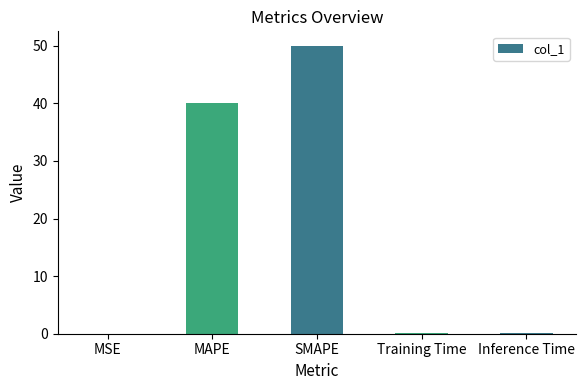

What is the greatest value displayed?

50.0